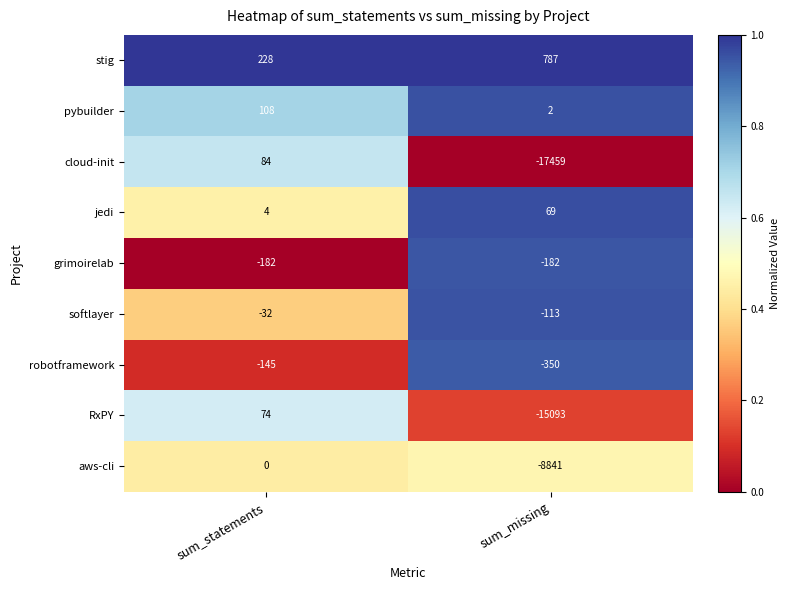

What is the greatest value displayed?

787